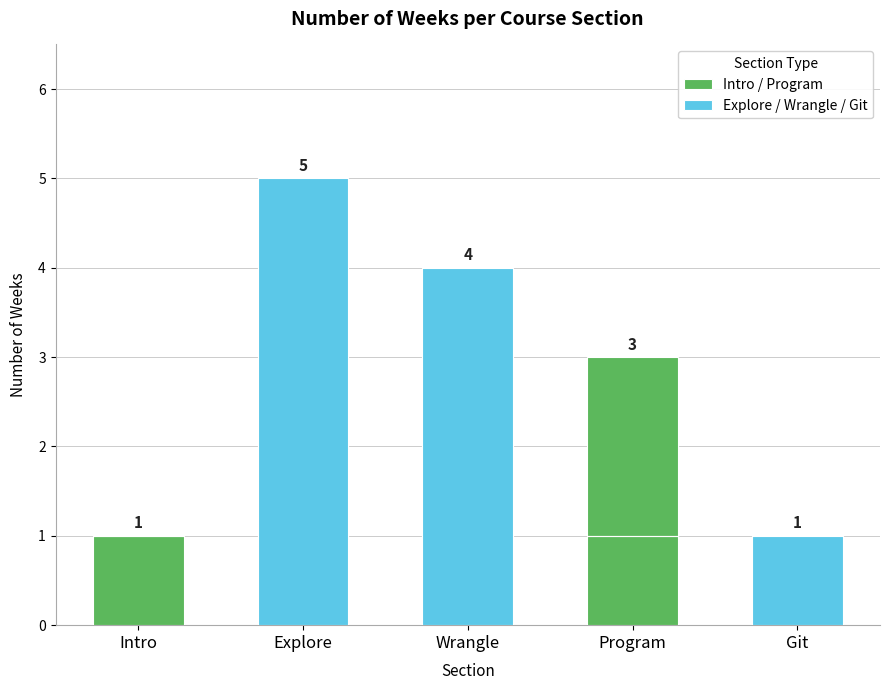

What is the label of the 3rd bar from the right?

Wrangle